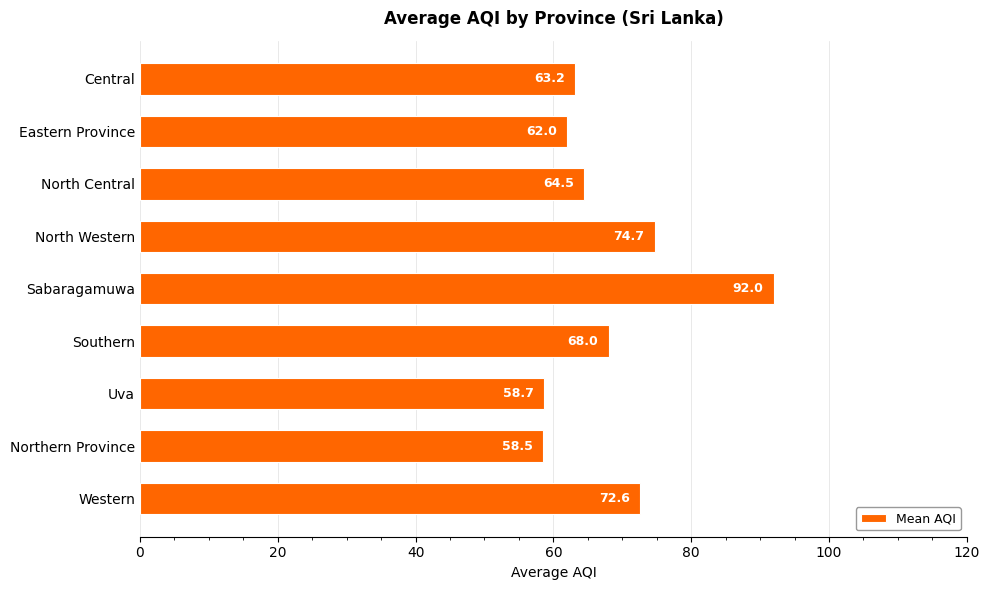

The chart shows a value of 146.5 at Sabaragamuwa. True or false?

False